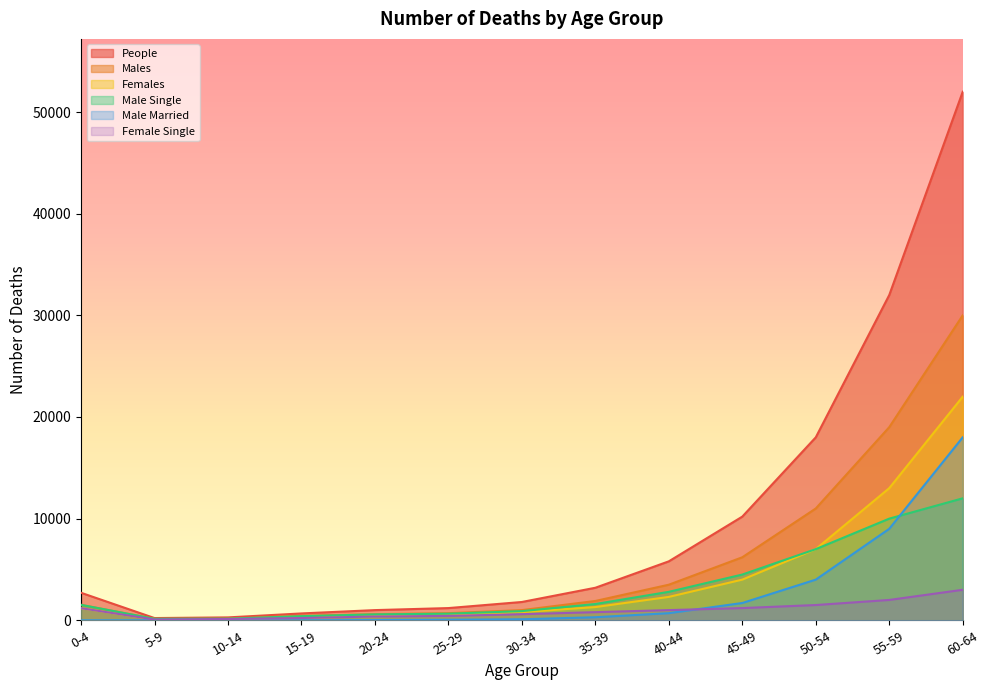

What is the sum of the Male Single values at 5-9 and 35-39?

1742